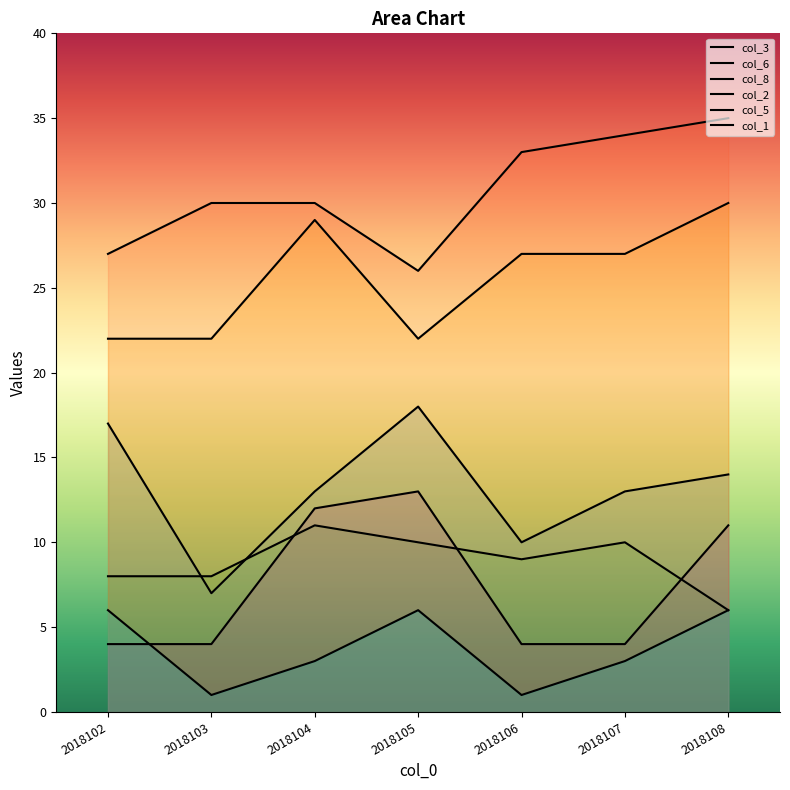

Reading left to right, what are all the values shown in this chart?

col_3: 2018102=17	2018103=7	2018104=13	2018105=18	2018106=10	2018107=13	2018108=14
col_6: 2018102=27	2018103=30	2018104=30	2018105=26	2018106=33	2018107=34	2018108=35
col_8: 2018102=8	2018103=8	2018104=11	2018105=10	2018106=9	2018107=10	2018108=6
col_2: 2018102=4	2018103=4	2018104=12	2018105=13	2018106=4	2018107=4	2018108=11
col_5: 2018102=22	2018103=22	2018104=29	2018105=22	2018106=27	2018107=27	2018108=30
col_1: 2018102=6	2018103=1	2018104=3	2018105=6	2018106=1	2018107=3	2018108=6